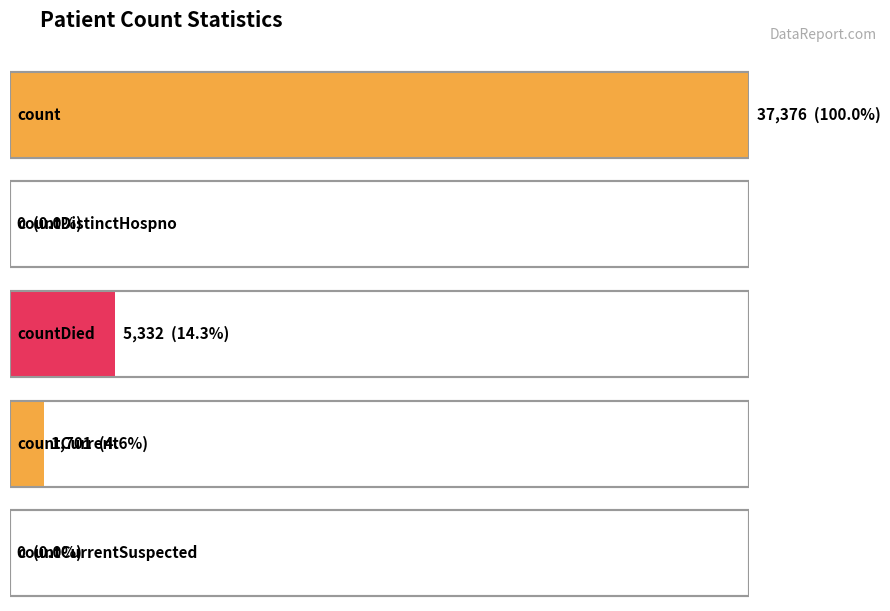

What is the label of the 1st bar from the left?

count